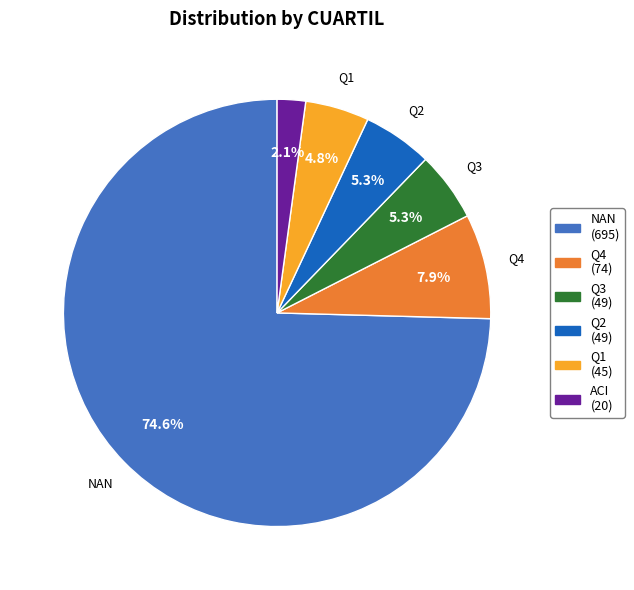

What is the ratio of the value at Q3 to the value at Q2?

1.0